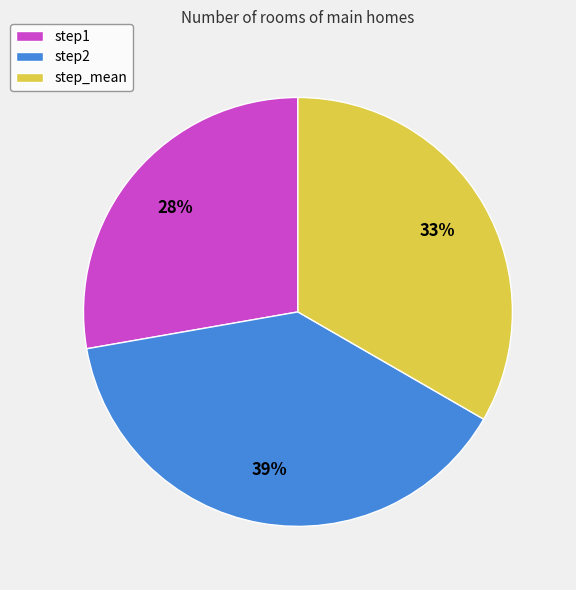

Does step_mean represent more than half of the total?

No